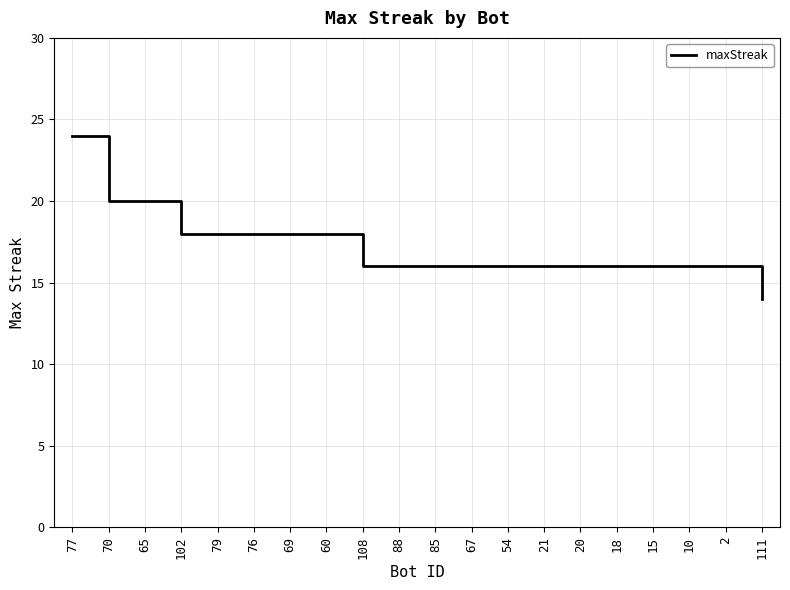

What is the smallest value displayed?

14